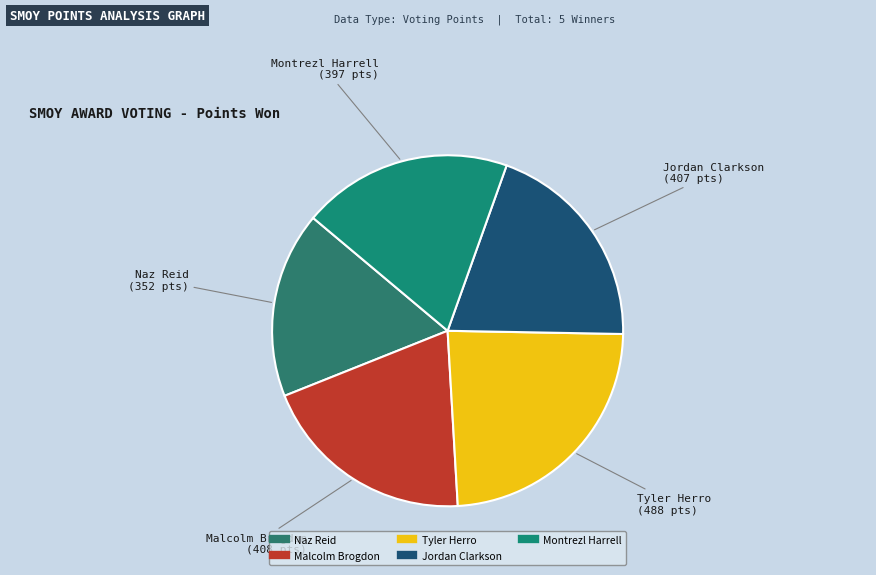

Combined, do Tyler Herro and Montrezl Harrell account for over 50%?

No